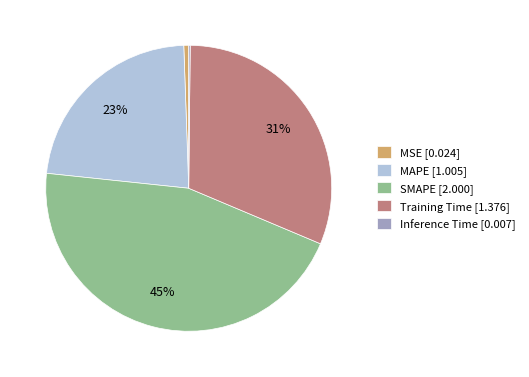

Is it true that MAPE is 23% of the pie?

True